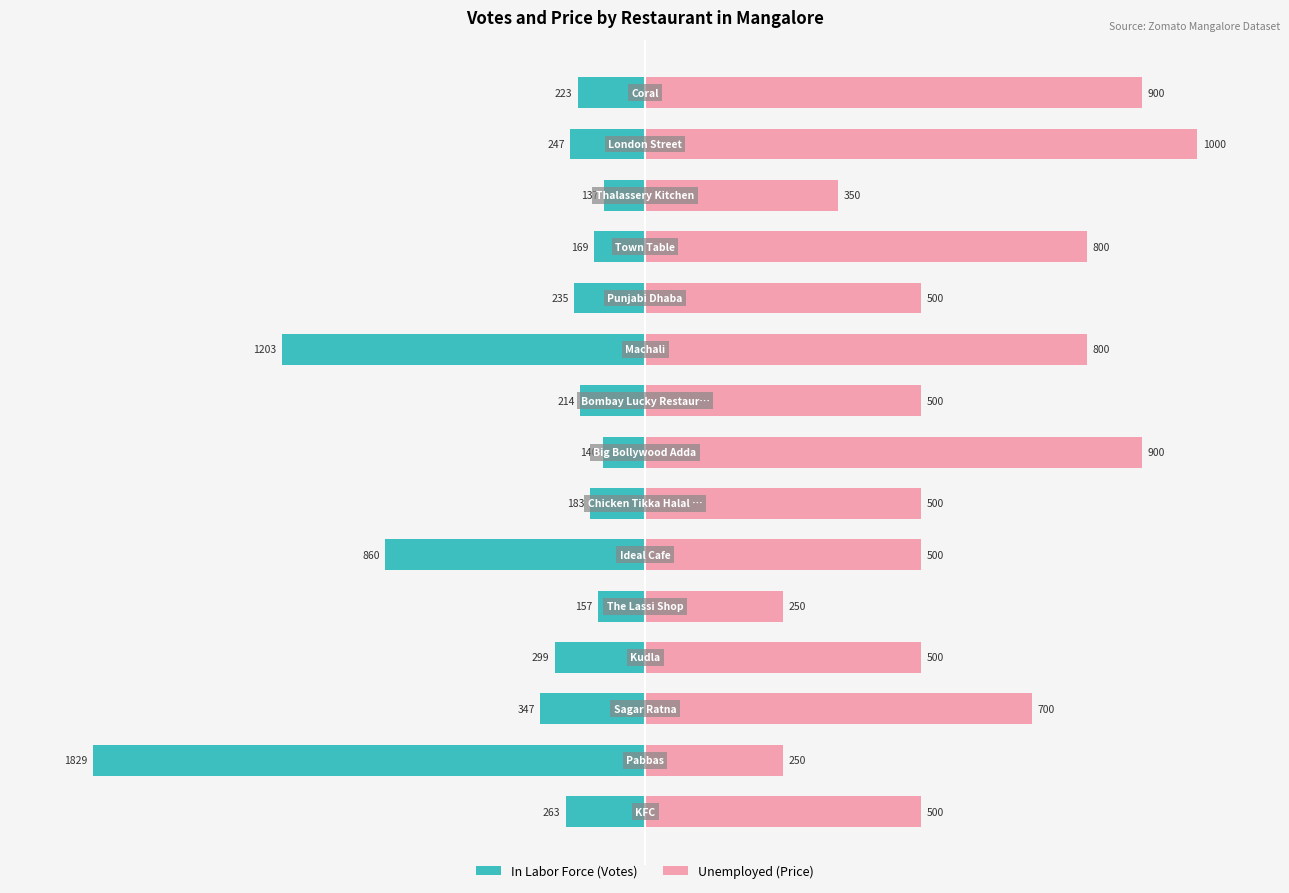

What are all the series names shown in the legend?

In Labor Force (Votes), Unemployed (Price)